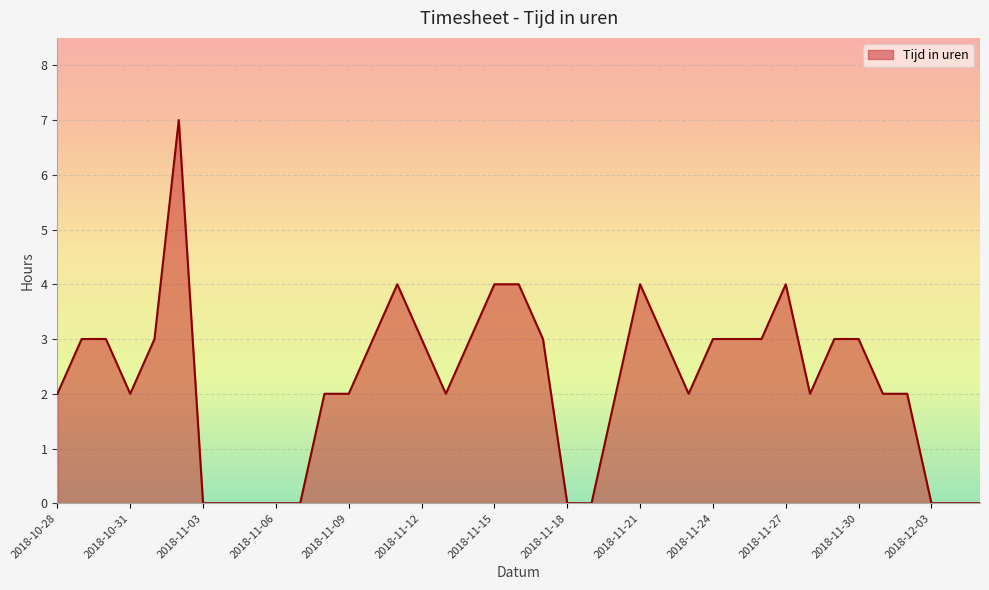

Which category has the highest value across all series?

2018-11-02